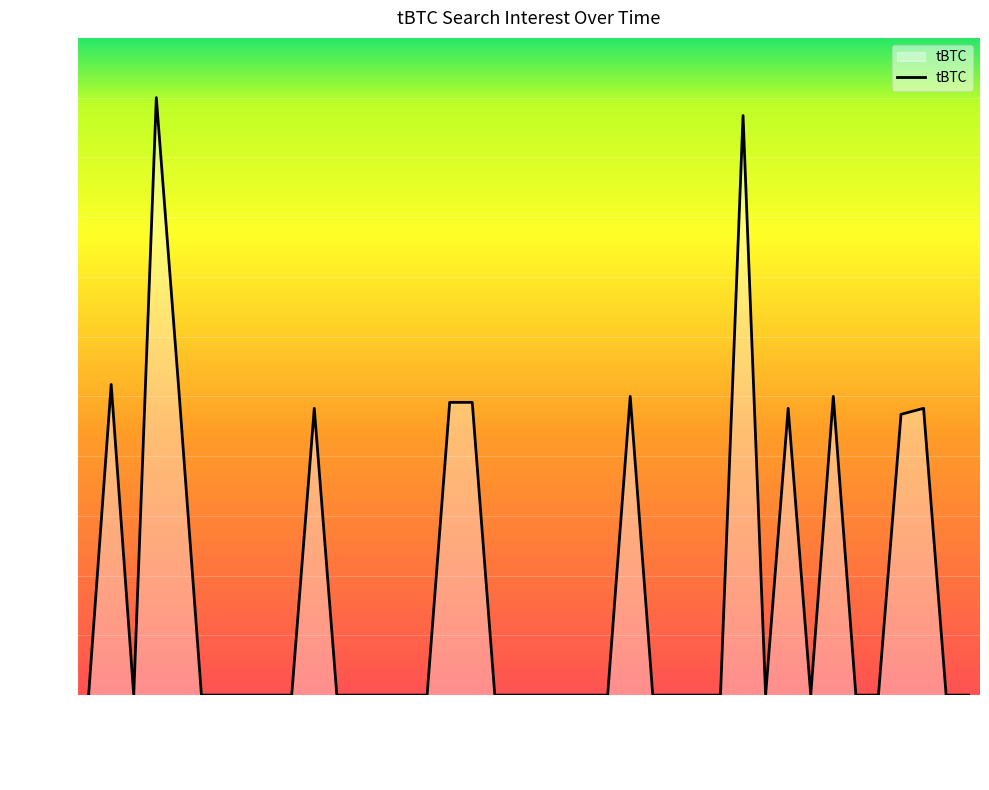

What is the average value?

17